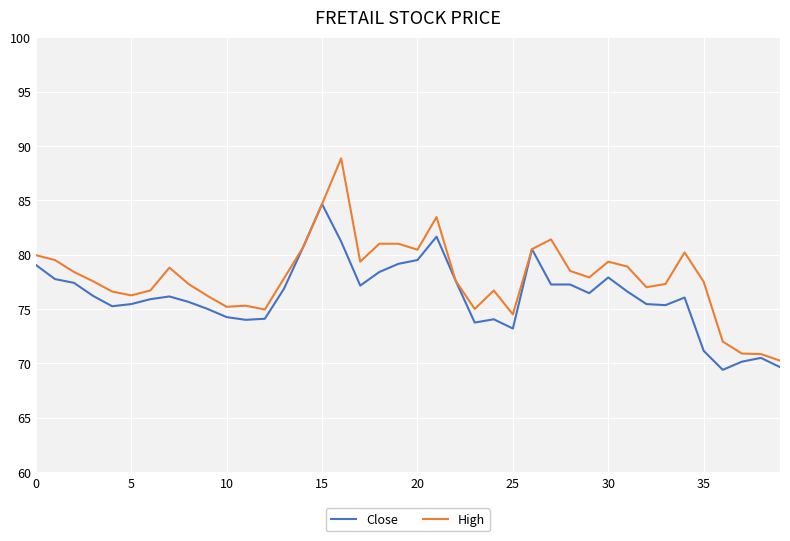

What is the difference between the second highest and minimum values in the High series?

14.4